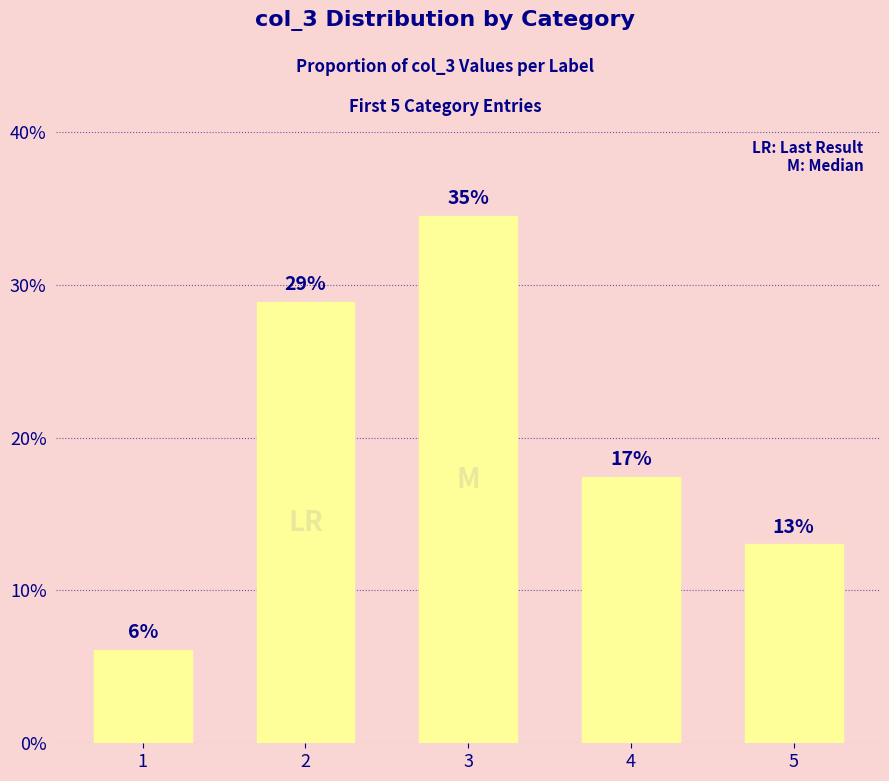

Are the bars horizontal?

No